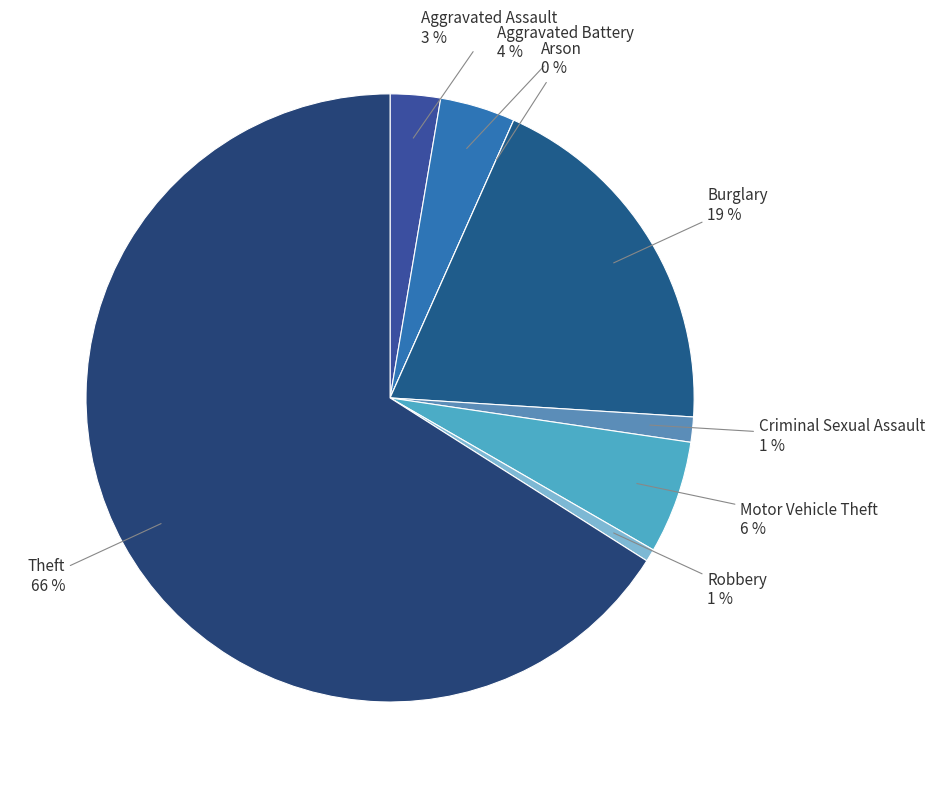

True or false: Criminal Sexual Assault accounts for 10% of the total.

False